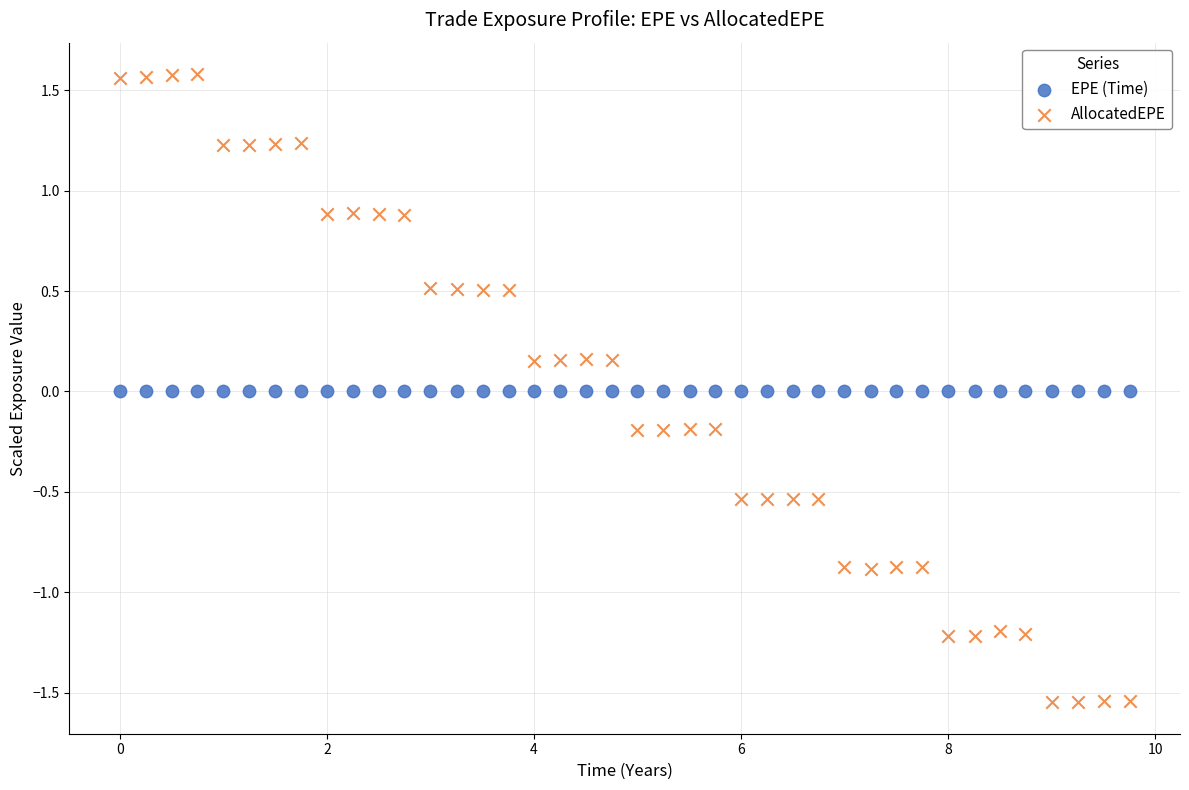

Which series contains the highest Y value?

AllocatedEPE